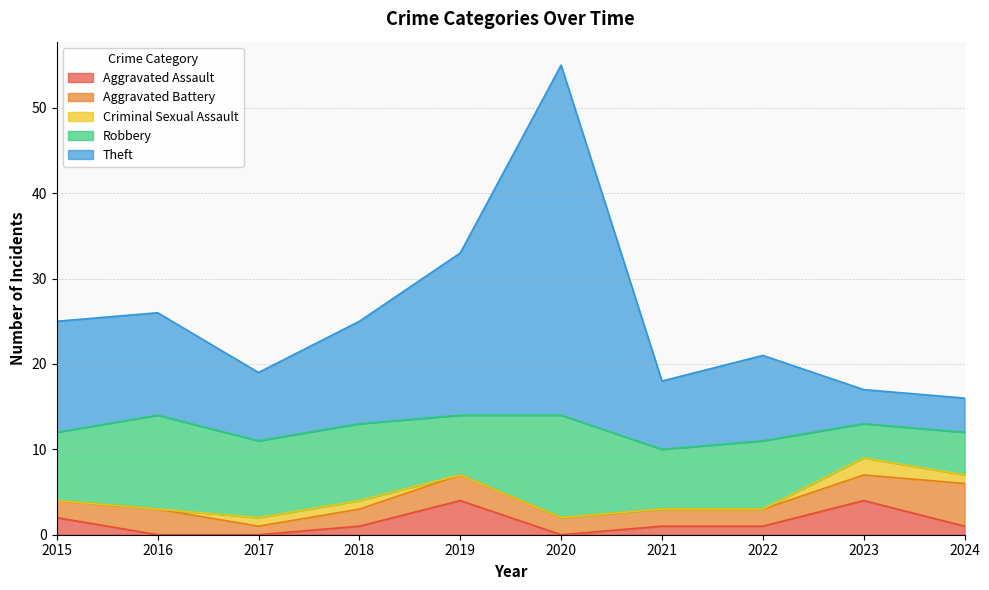

Which series has the largest total across all categories?

Theft